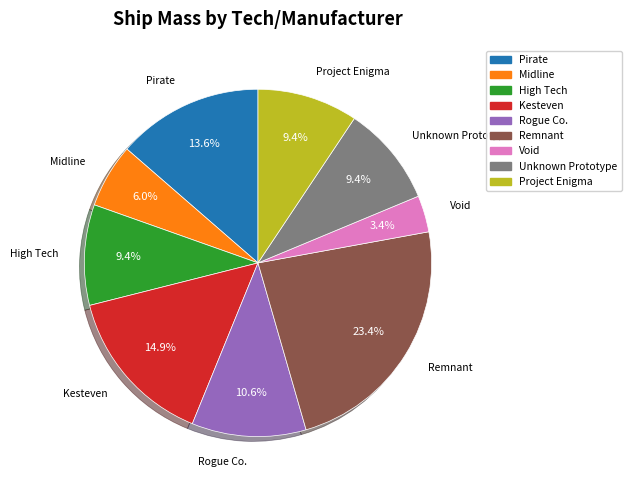

Approximately how many times larger is the value at Remnant compared to Project Enigma?

2.5